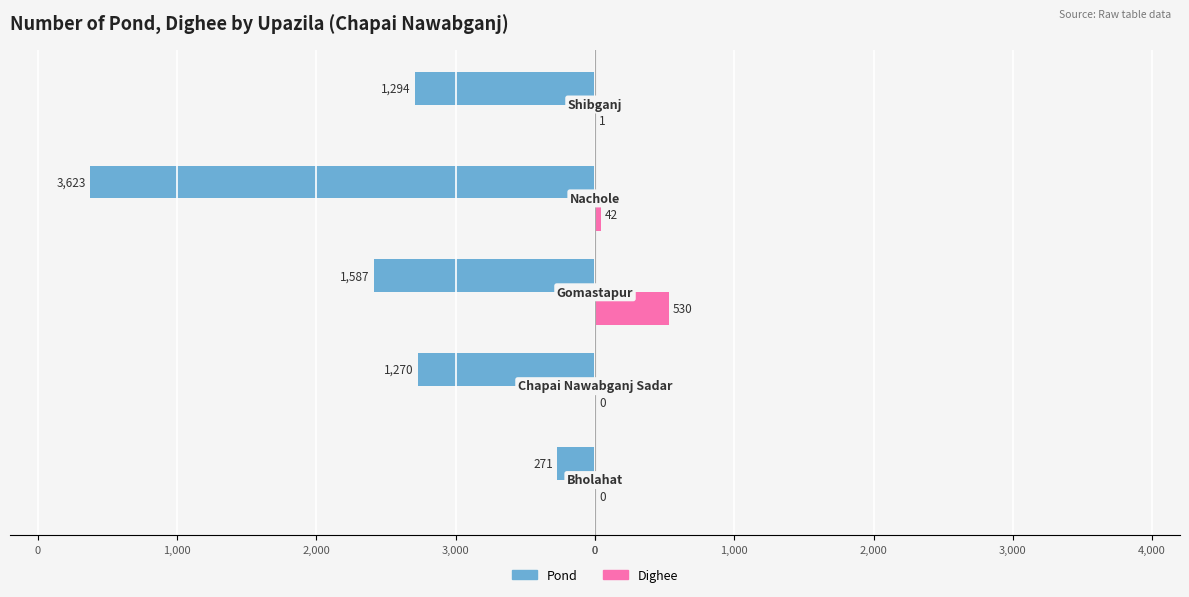

What are all the series names shown in the legend?

Pond, Dighee